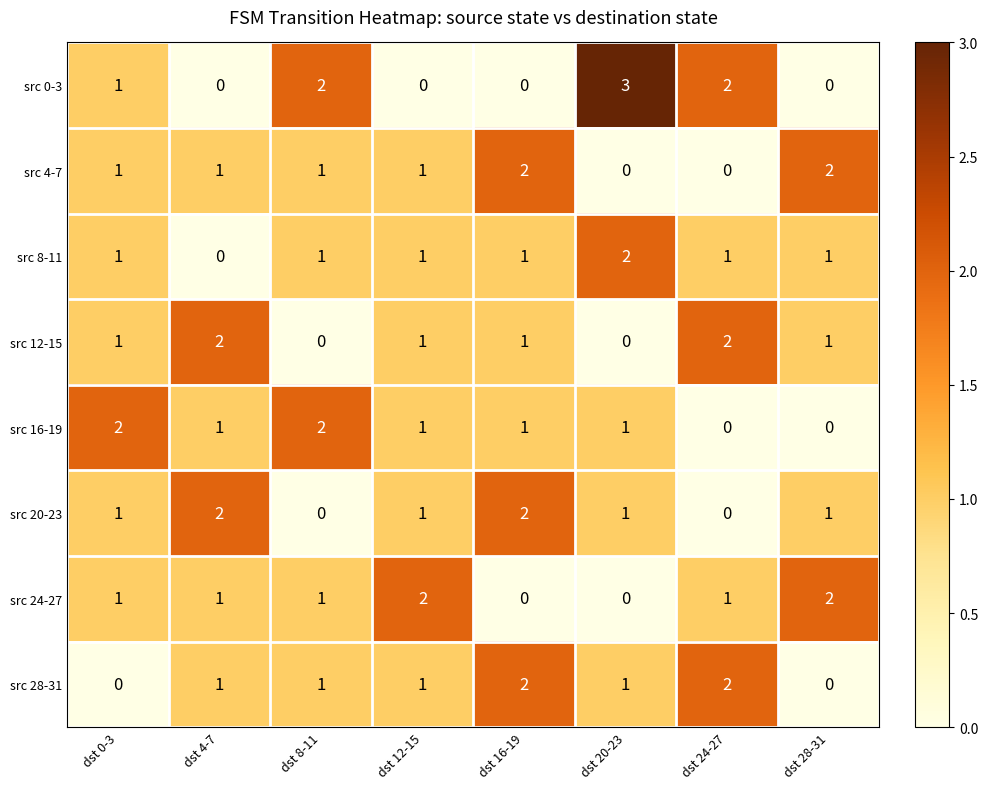

Which category has the highest value across all series?

dst 20-23